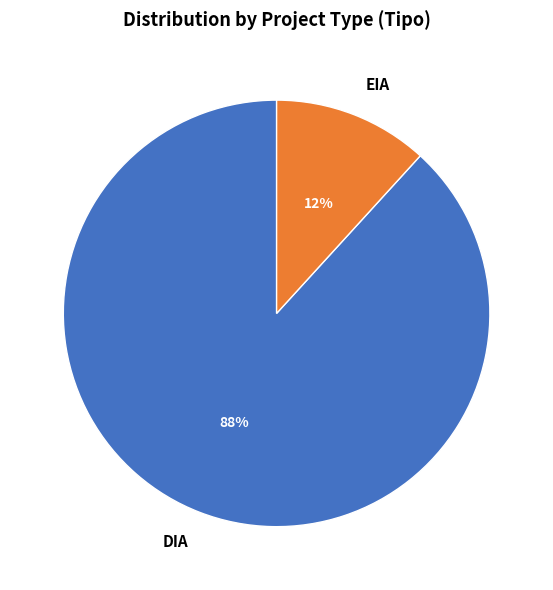

Is it true that EIA is 19% of the pie?

False